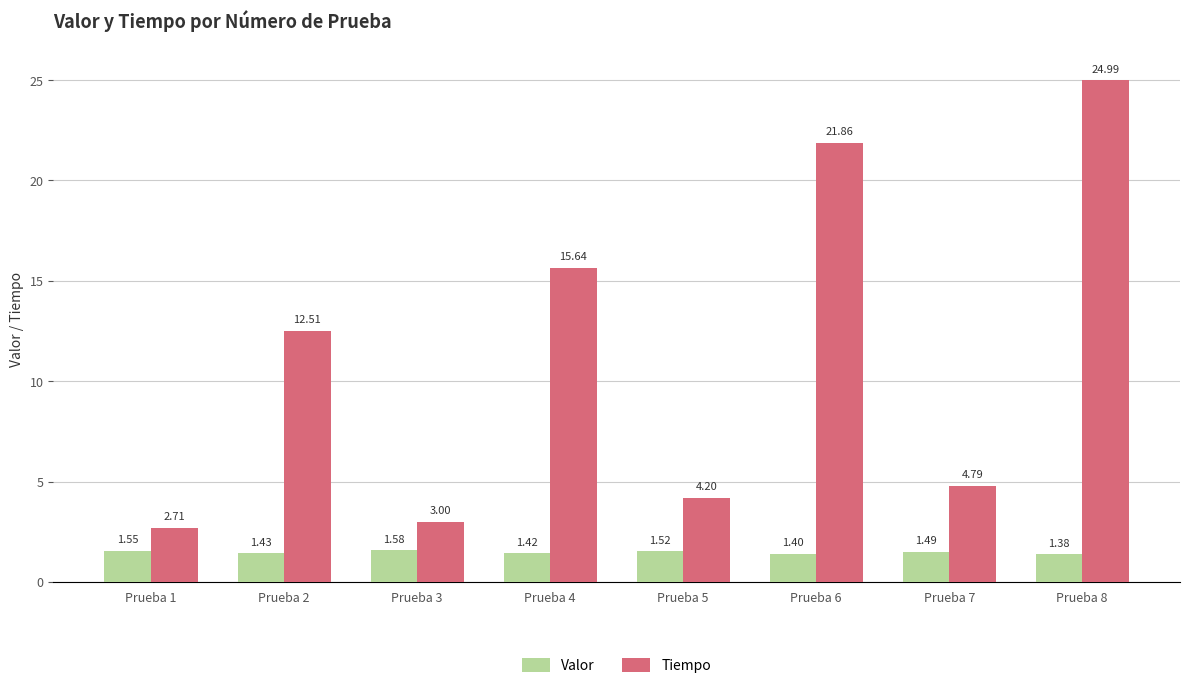

True or false: Tiempo has a value of 27.3 at Prueba 4.

False